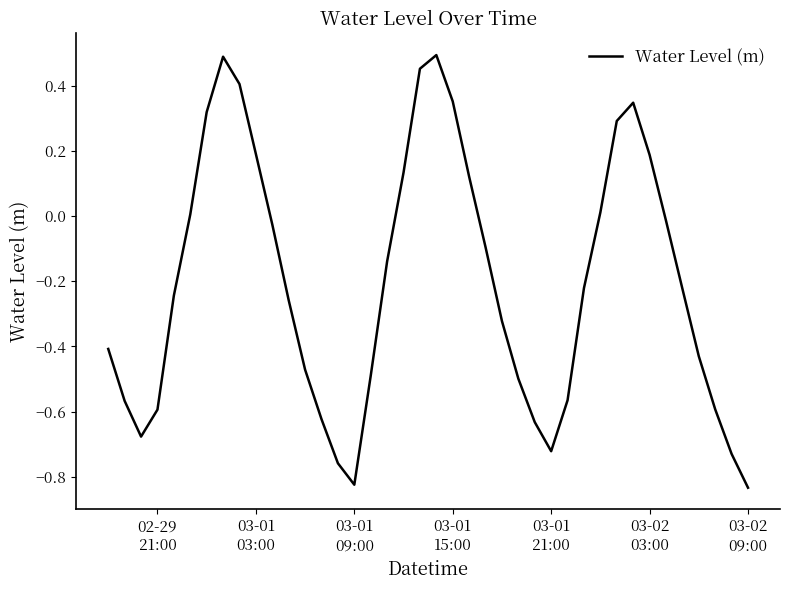

What is the difference between the maximum and minimum values?

1.3